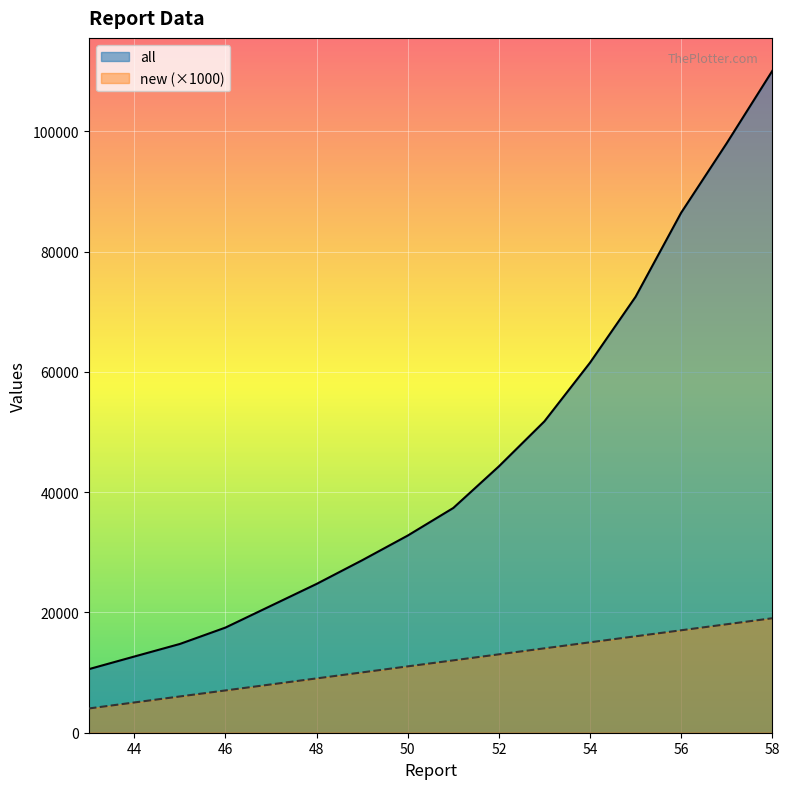

How many data points in new are above 12030?

7